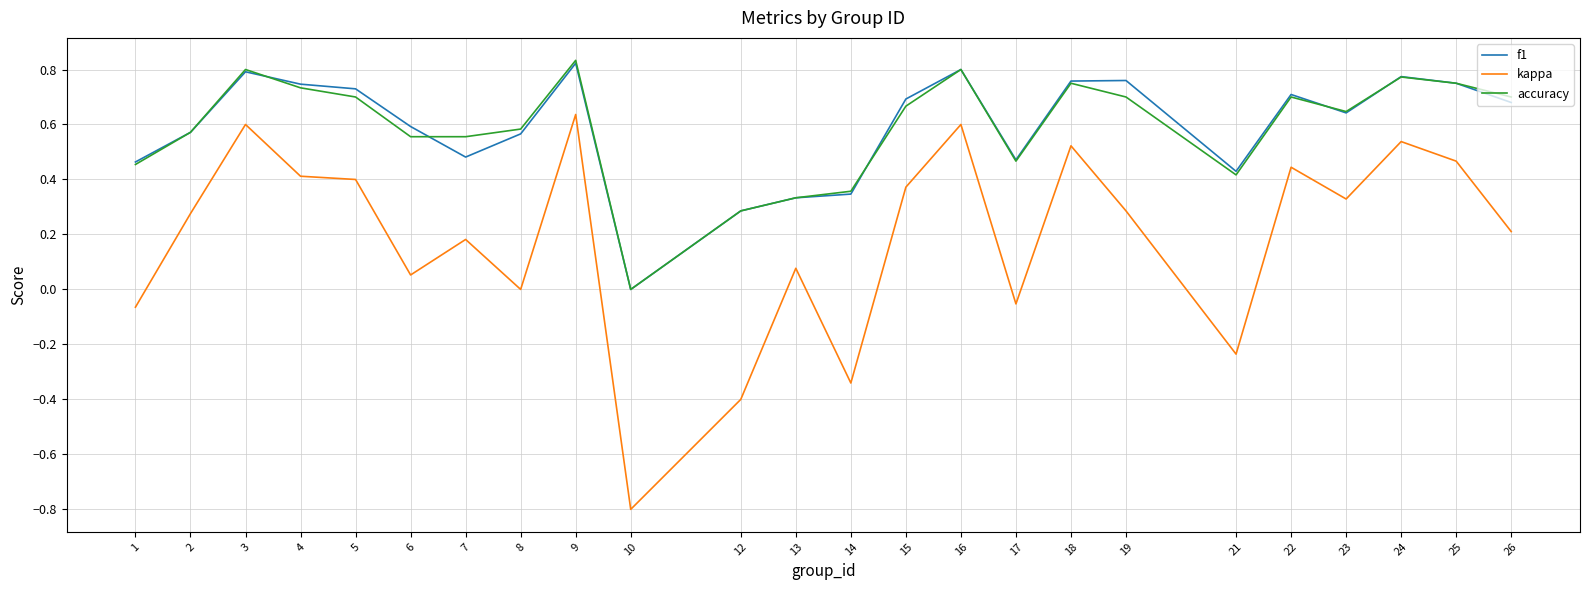

What is the total value across all series at 1?

0.9